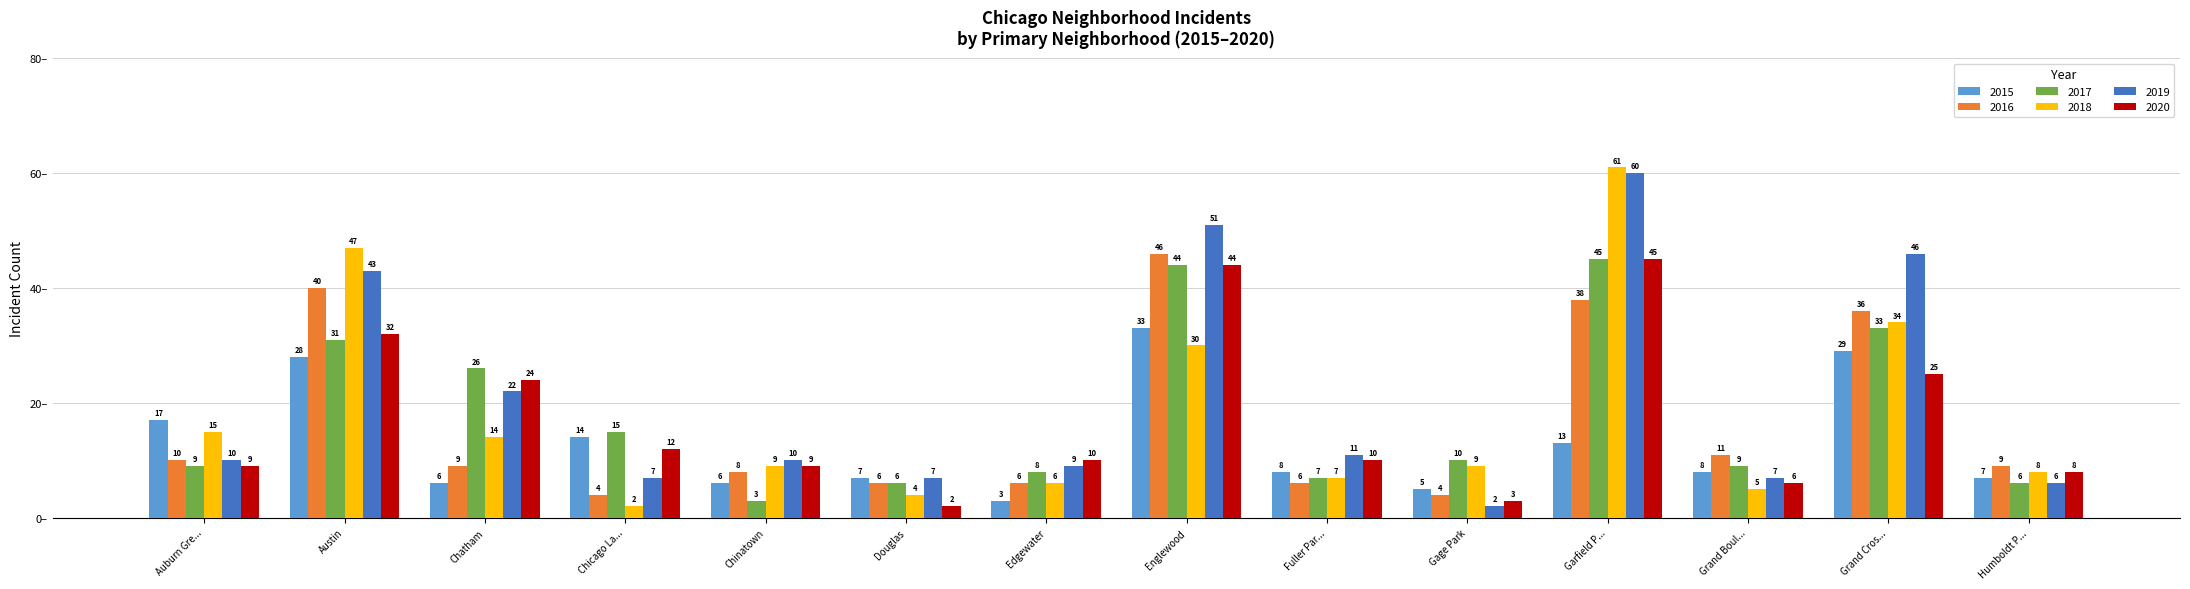

What are all the series names shown in the legend?

2015, 2016, 2017, 2018, 2019, 2020